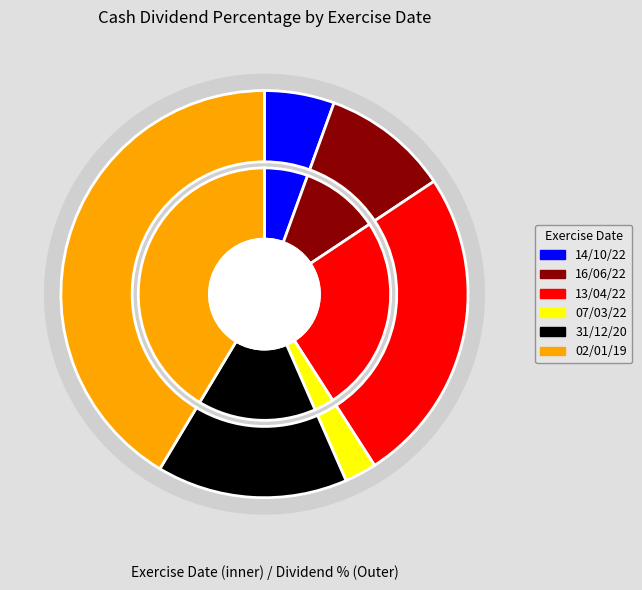

Is there any slice that represents more than half of the pie?

No